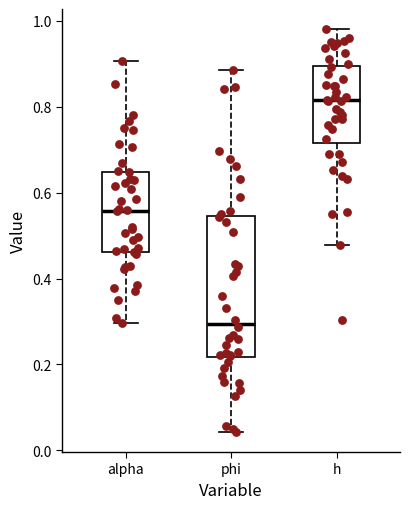

Reading left to right, read every box against the y-axis: the position of its median line, the range the box covers, and the ends of its whiskers. The values are not printed on the chart, so give them approximately, as read against the axis.

alpha: median 0.56, box 0.46 to 0.64, whiskers 0.30 to 0.90
phi: median 0.30, box 0.22 to 0.54, whiskers 0.04 to 0.88
h: median 0.82, box 0.72 to 0.90, whiskers 0.48 to 0.98